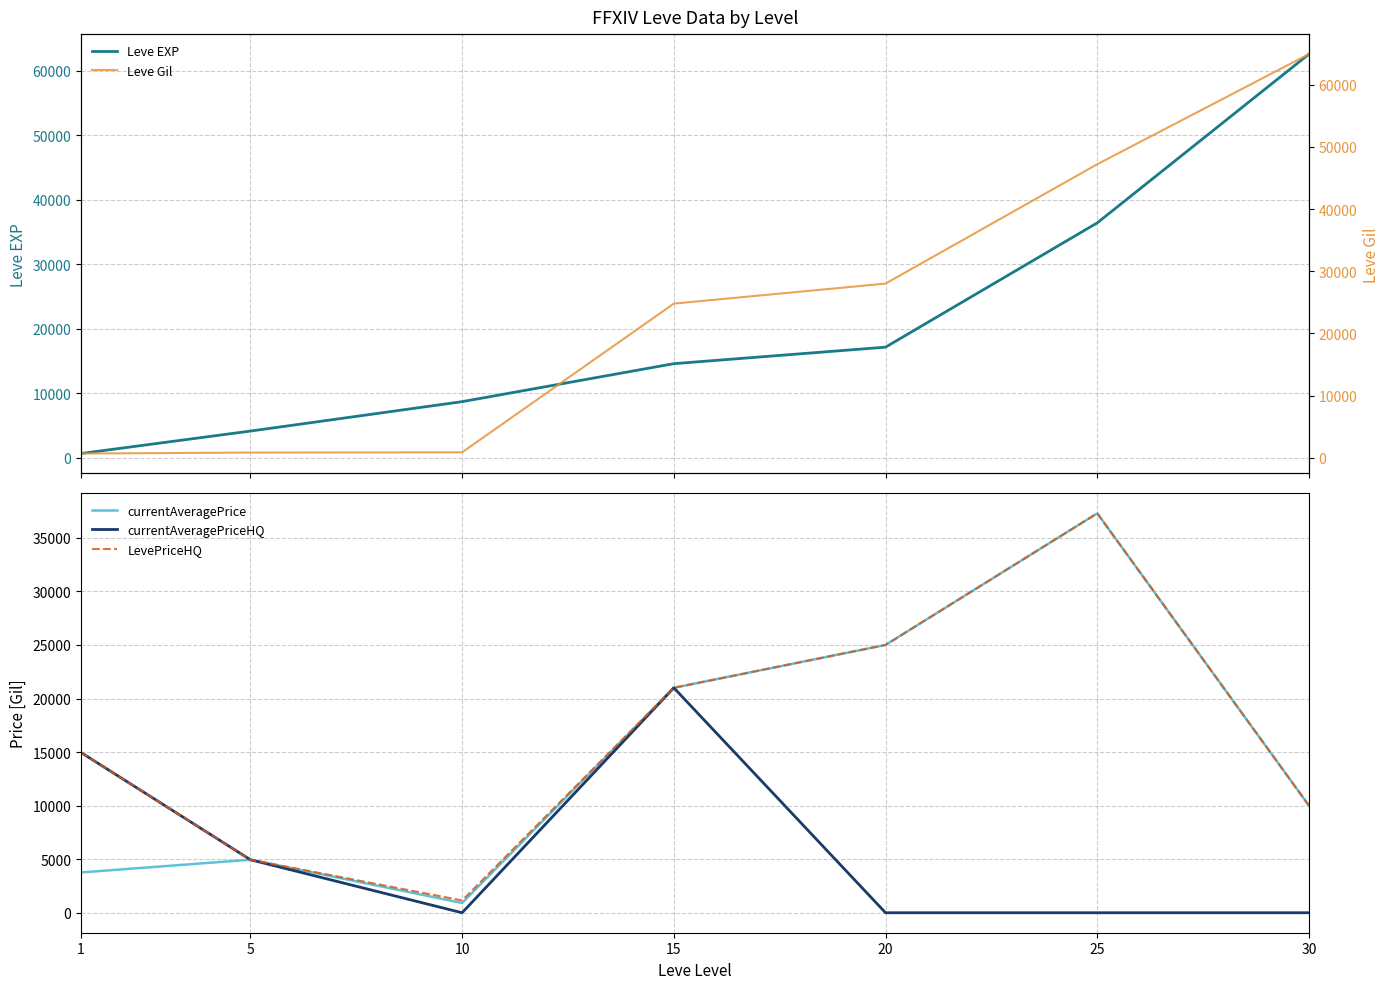

What are all the series names shown in the legend?

Leve EXP, currentAveragePrice, currentAveragePriceHQ, LevePriceHQ, Leve Gil